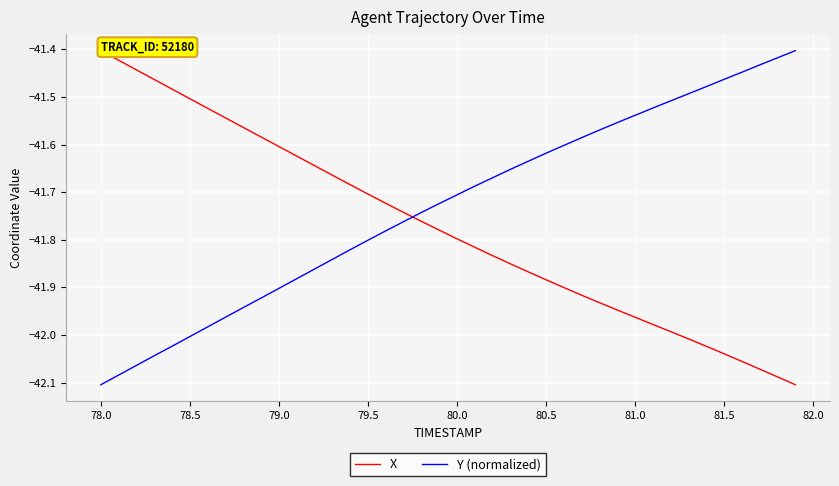

What is the difference between the maximum and minimum values in the Y (normalized) series?

0.7